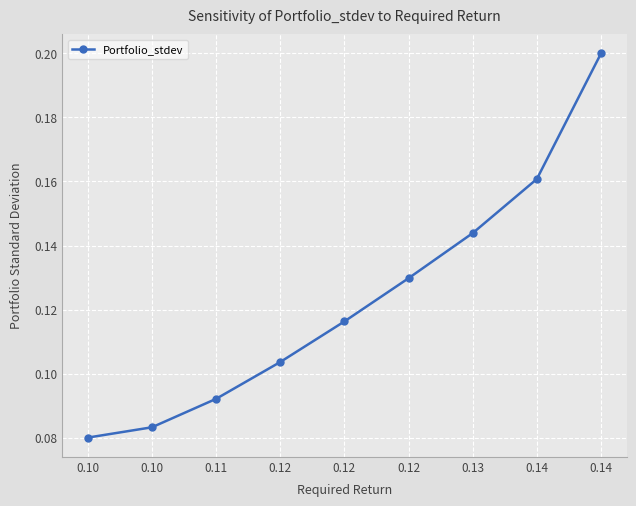

How many series are shown in this chart?

1